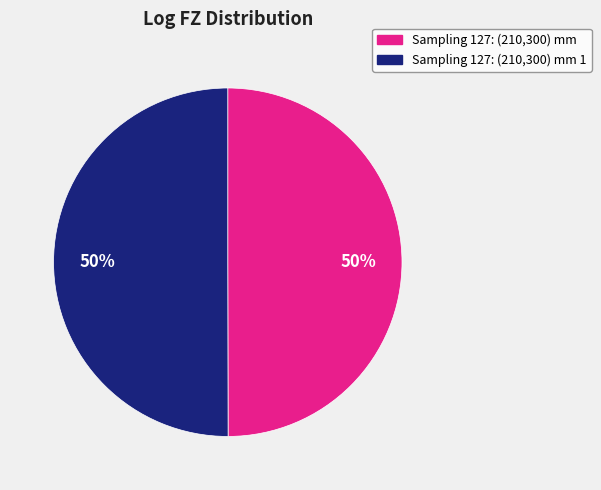

To the nearest percent, what is the average slice percentage?

50%